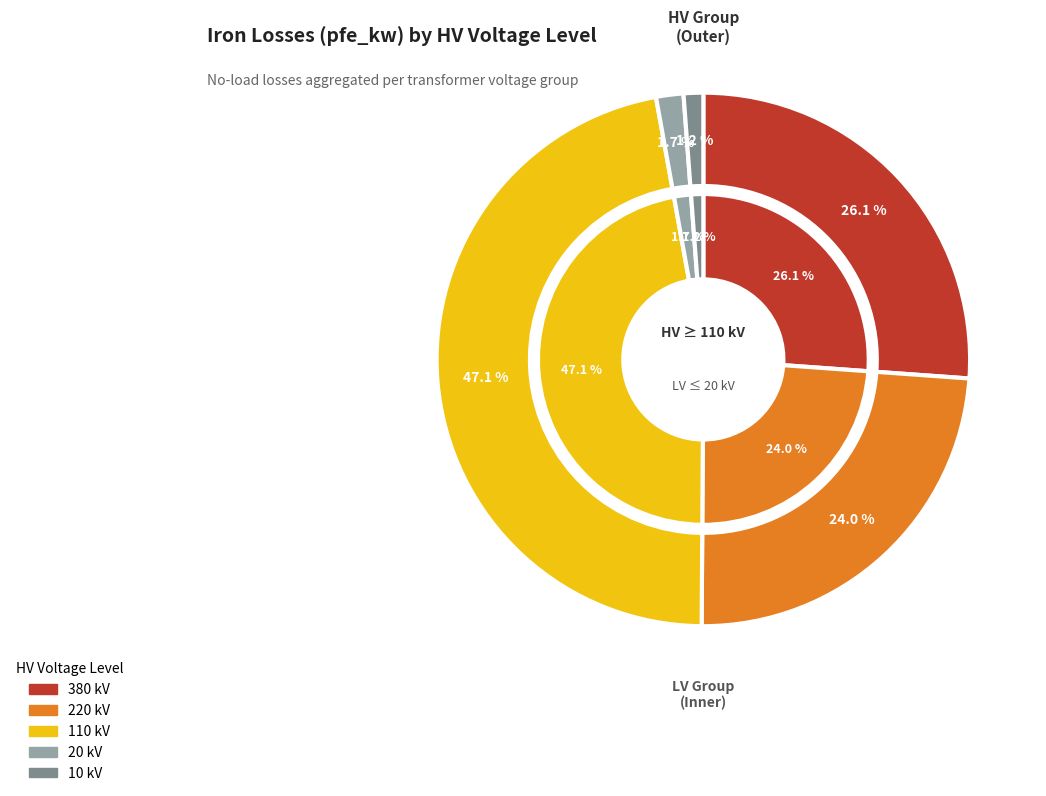

Is the sum of 20 and 10 greater than half?

No